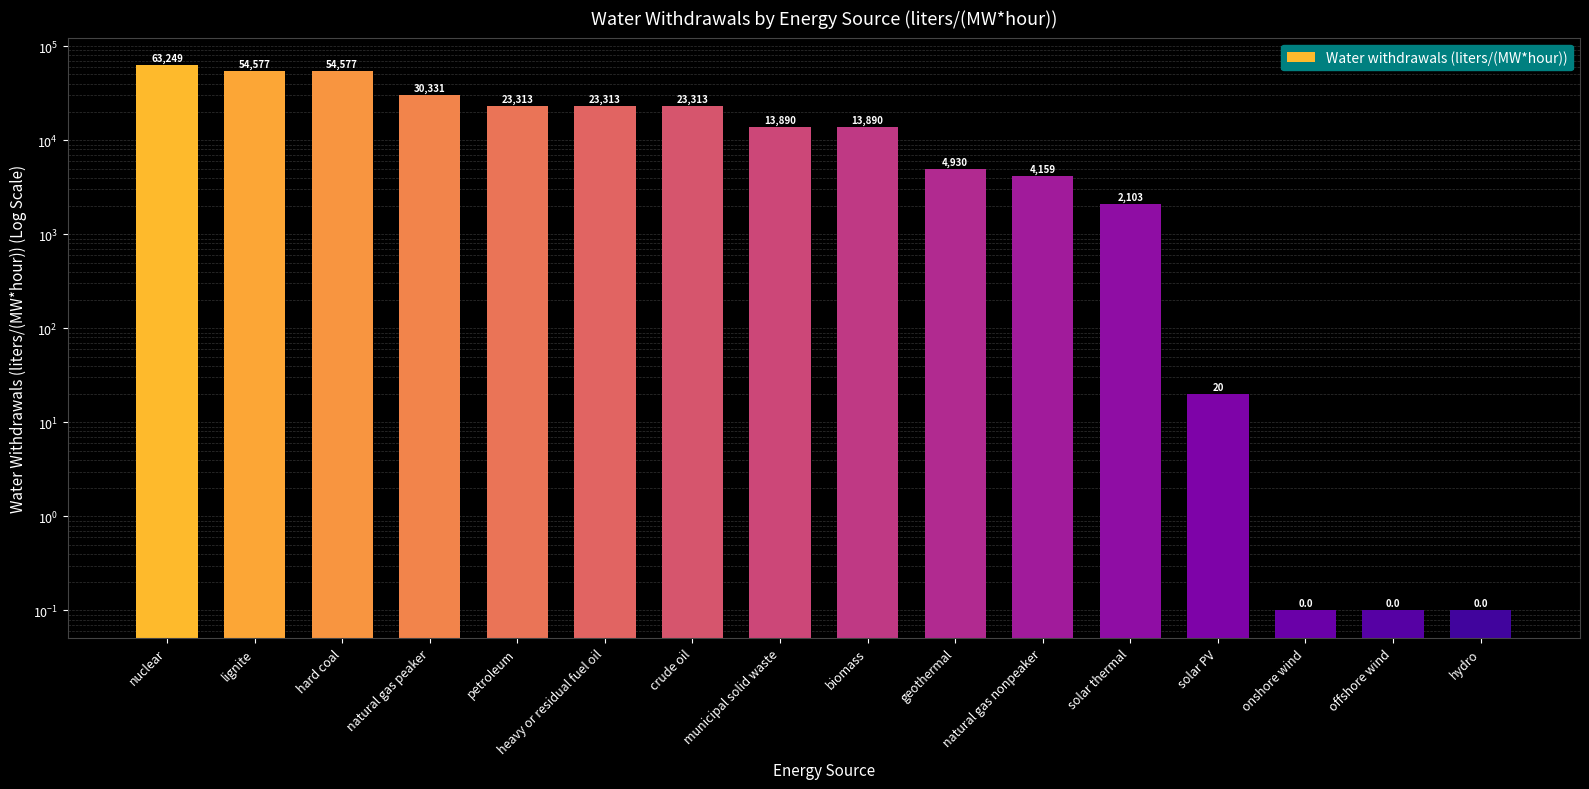

Is it true that the value at hydro is 0.2?

False